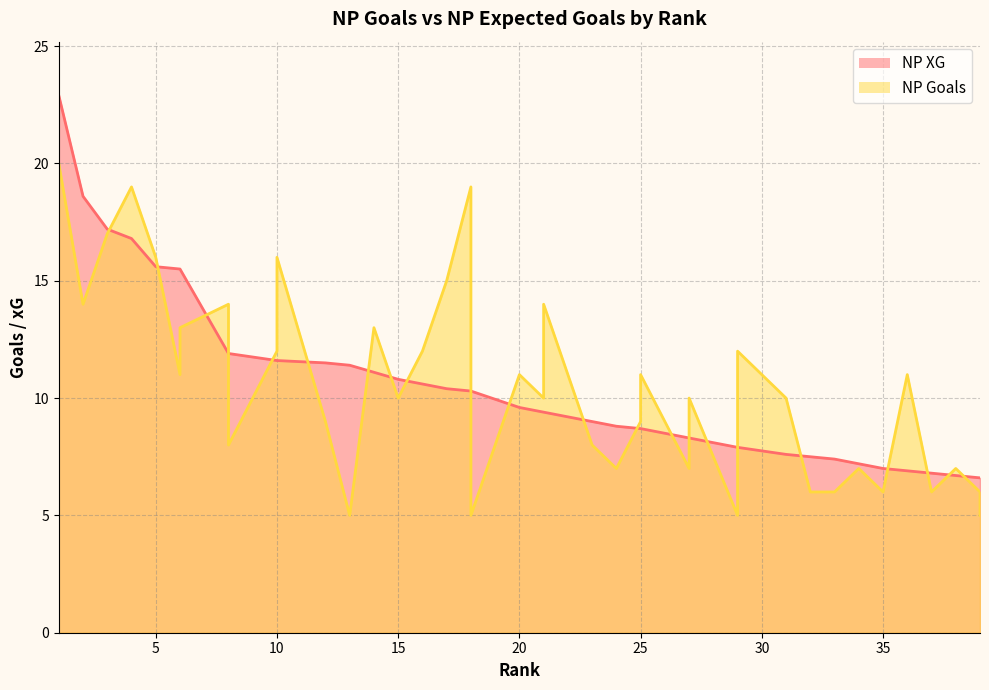

How many interior local valleys does the NP Goals series have?

12